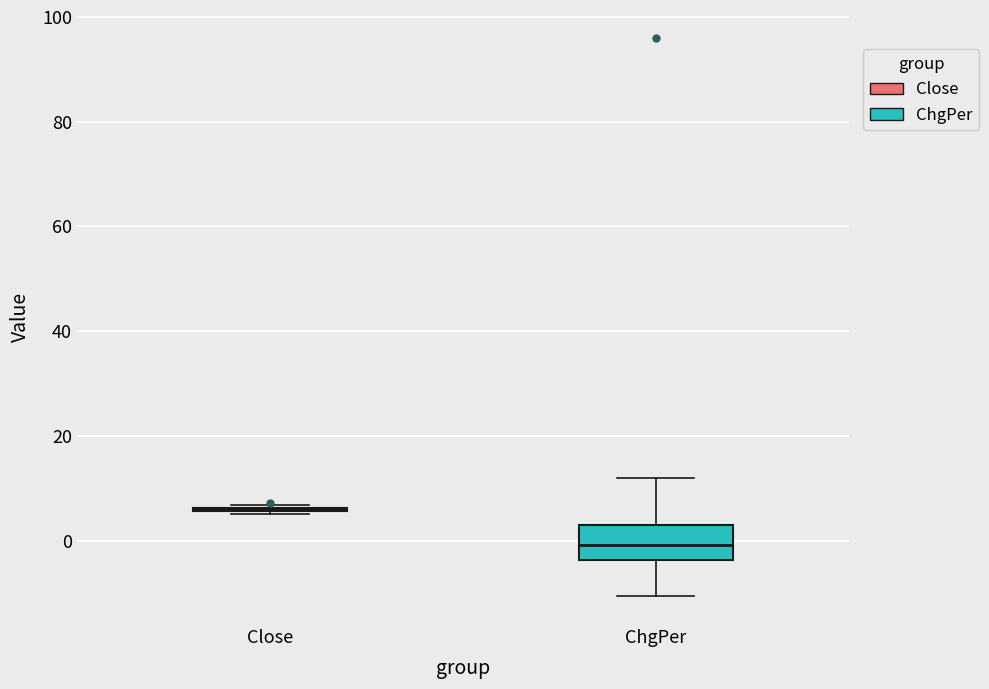

Reading left to right, read every box against the y-axis: the position of its median line, the range the box covers, and the ends of its whiskers. The values are not printed on the chart, so give them approximately, as read against the axis.

Close: box collapsed to a line at 6, whiskers 6 to 6
ChgPer: median 0, box -4 to 2, whiskers -10 to 12